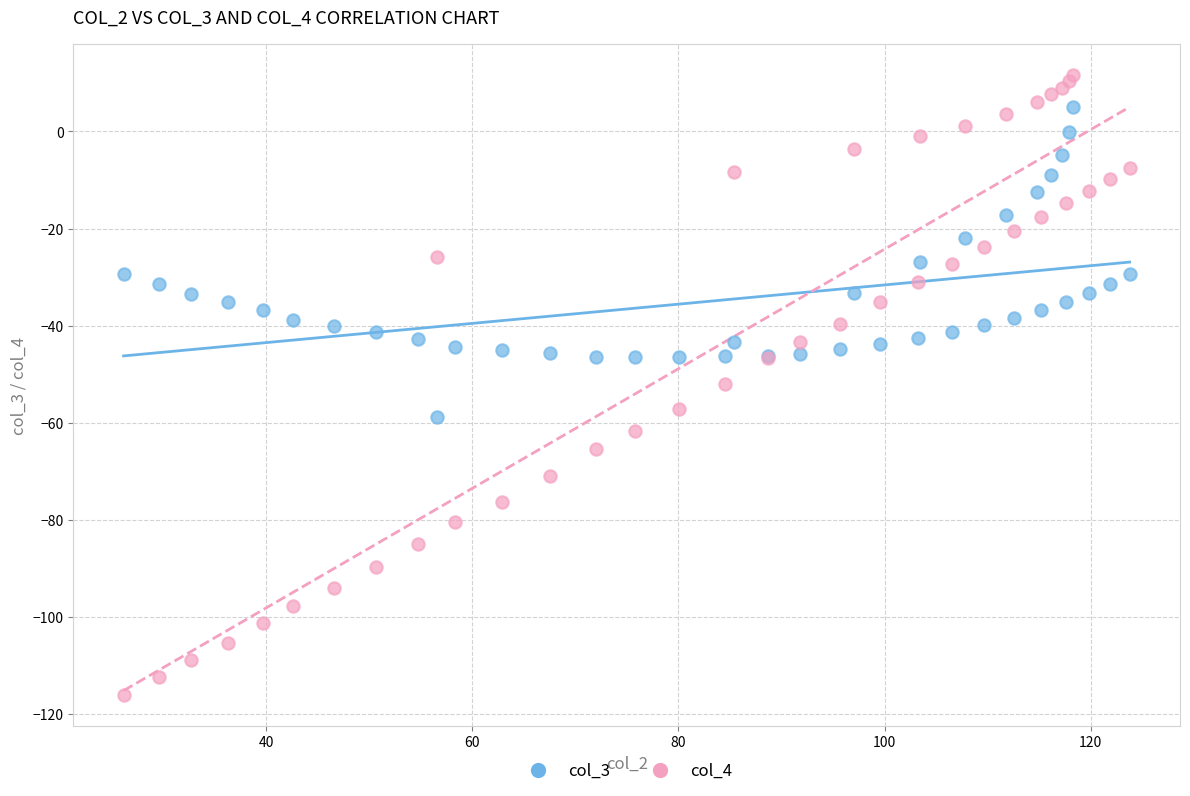

Which series contains the highest Y value?

col_4